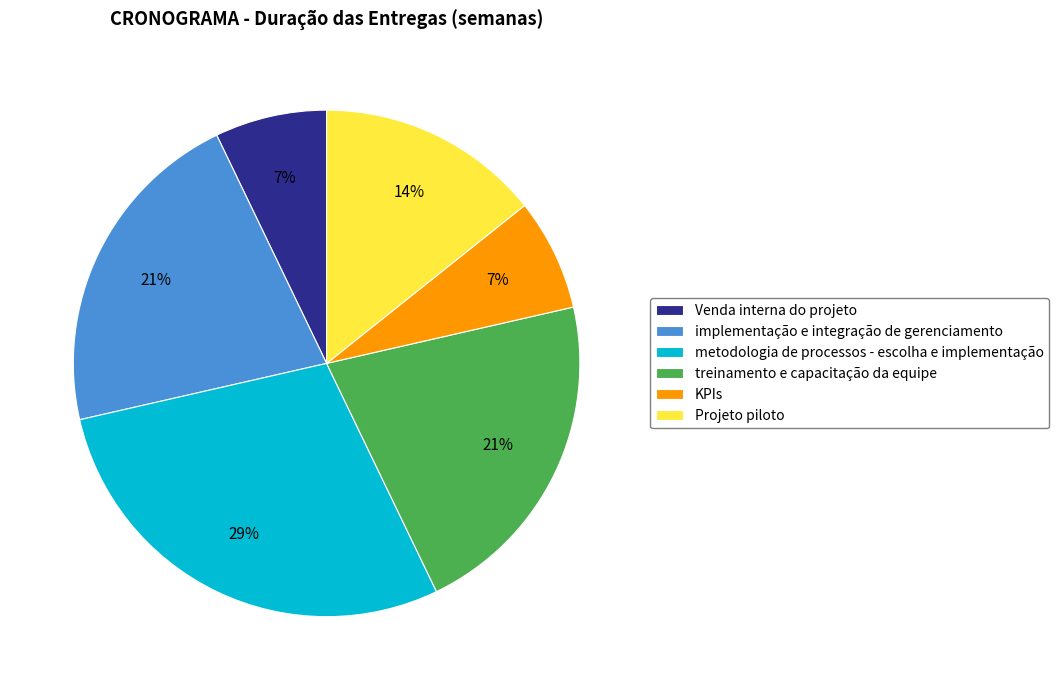

The treinamento e capacitação da equipe slice represents 21% of the pie. True or false?

True